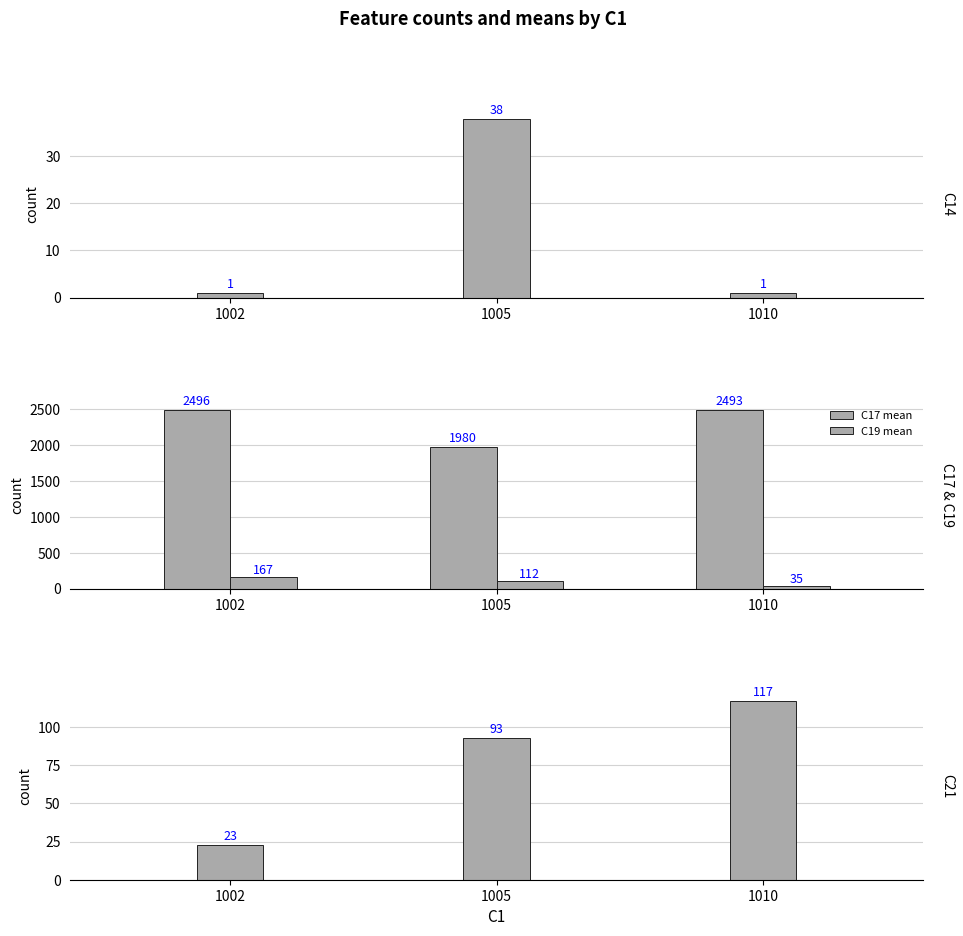

At how many categories does at least one series exceed 2376?

2